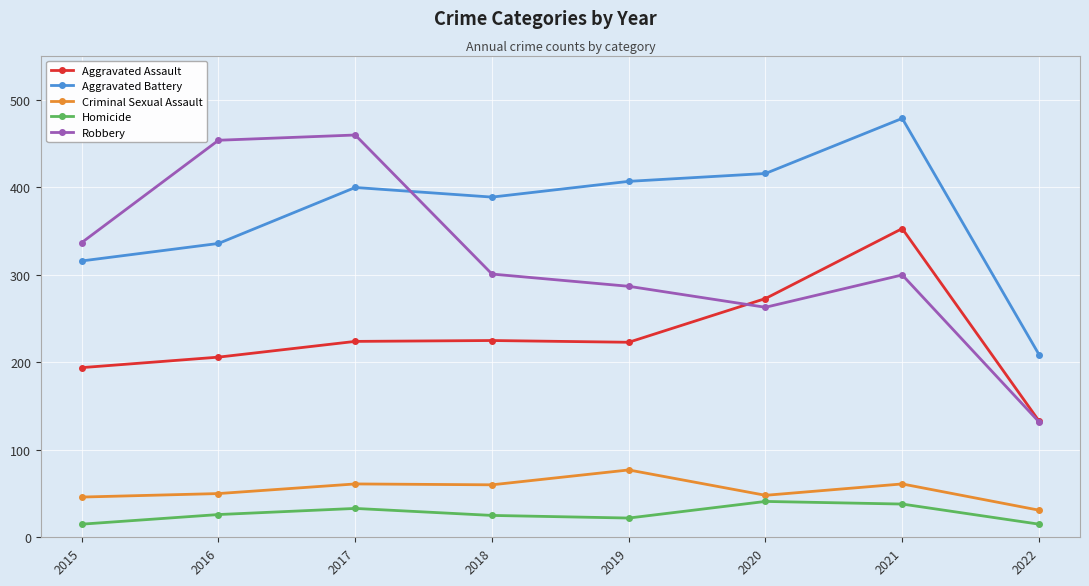

True or false: Homicide has a value of 59 at 2017.

False